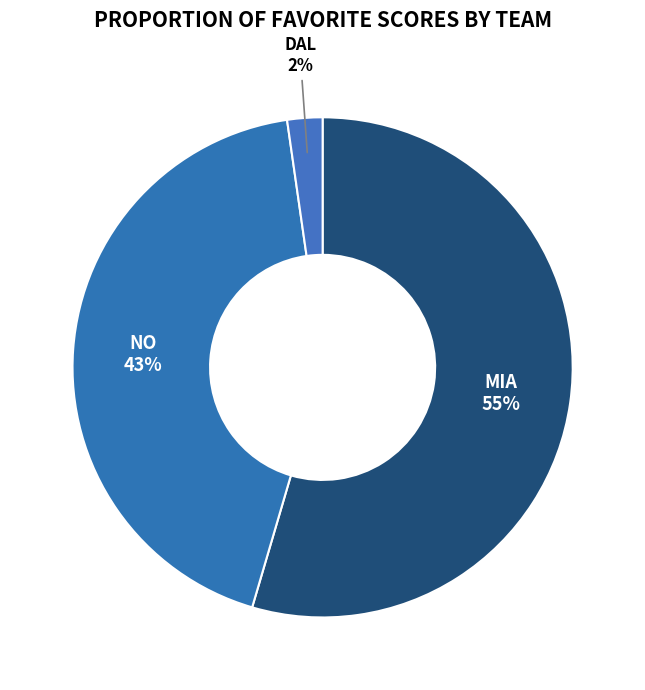

How many segments does this pie chart have?

3